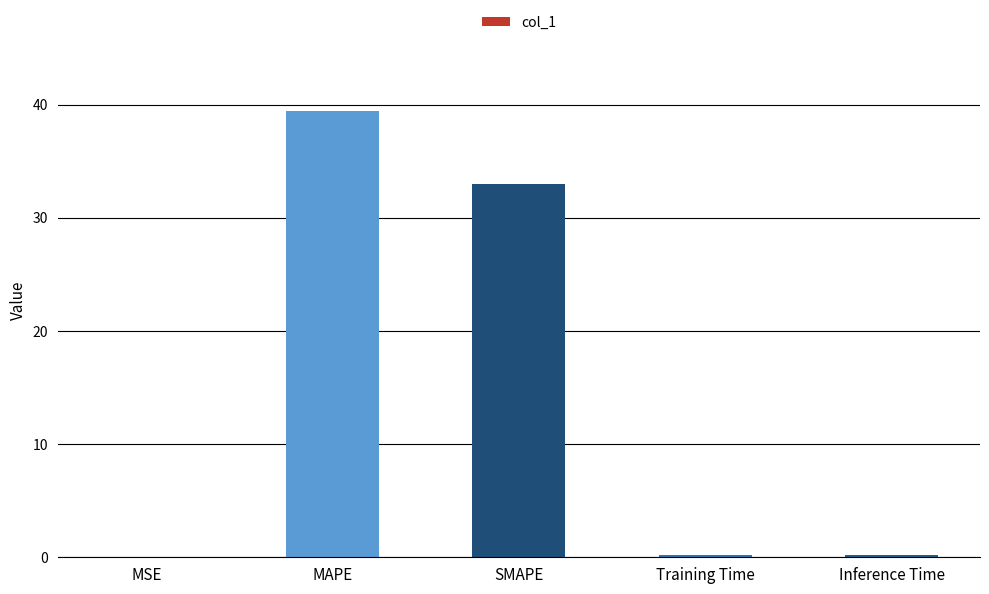

Read the value at SMAPE.

32.9